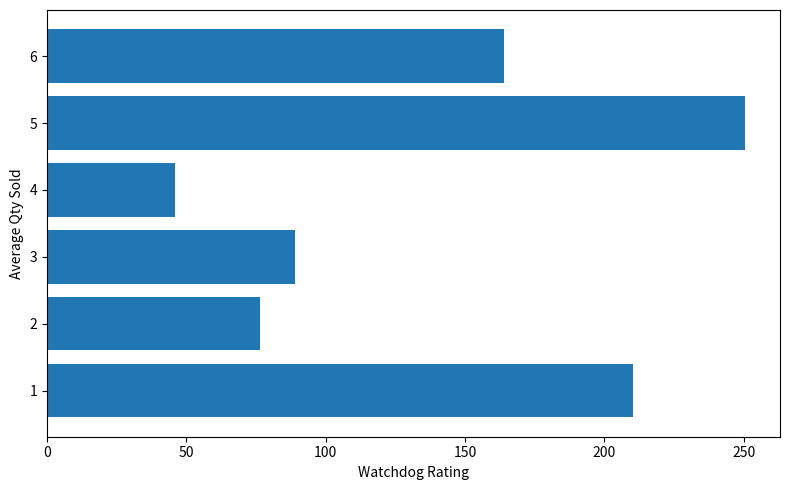

List the labels in order of value, smallest first.

4, 2, 3, 6, 1, 5